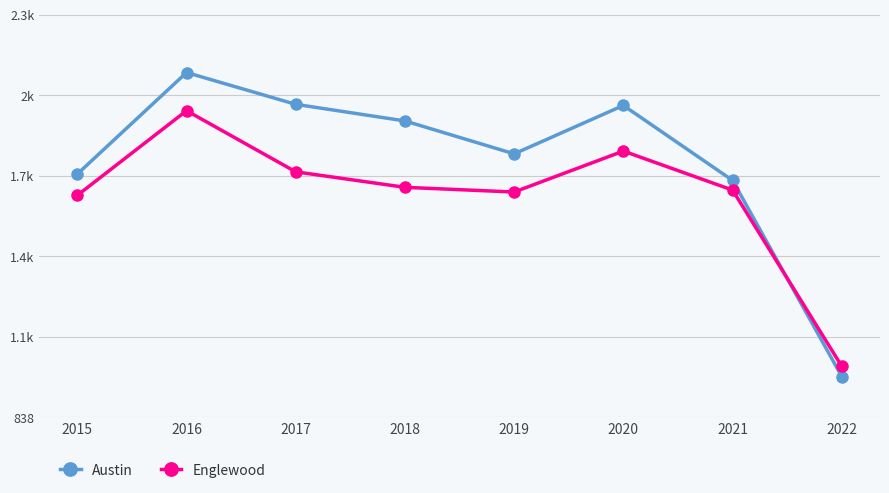

What is the greatest value displayed?

2086